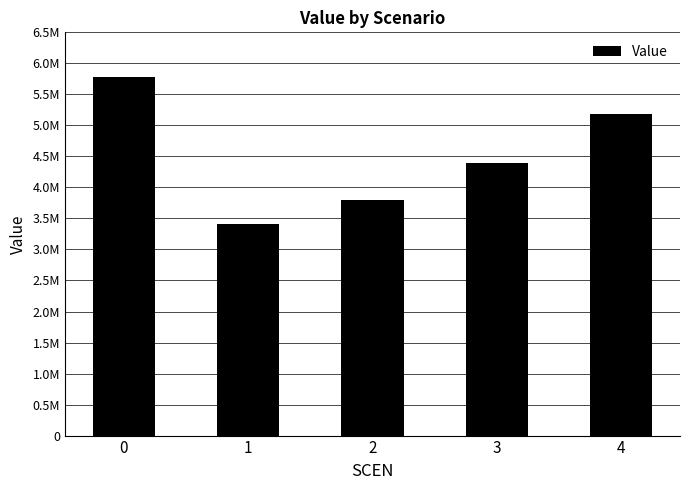

What is the minimum value shown in the chart?

3407726.9